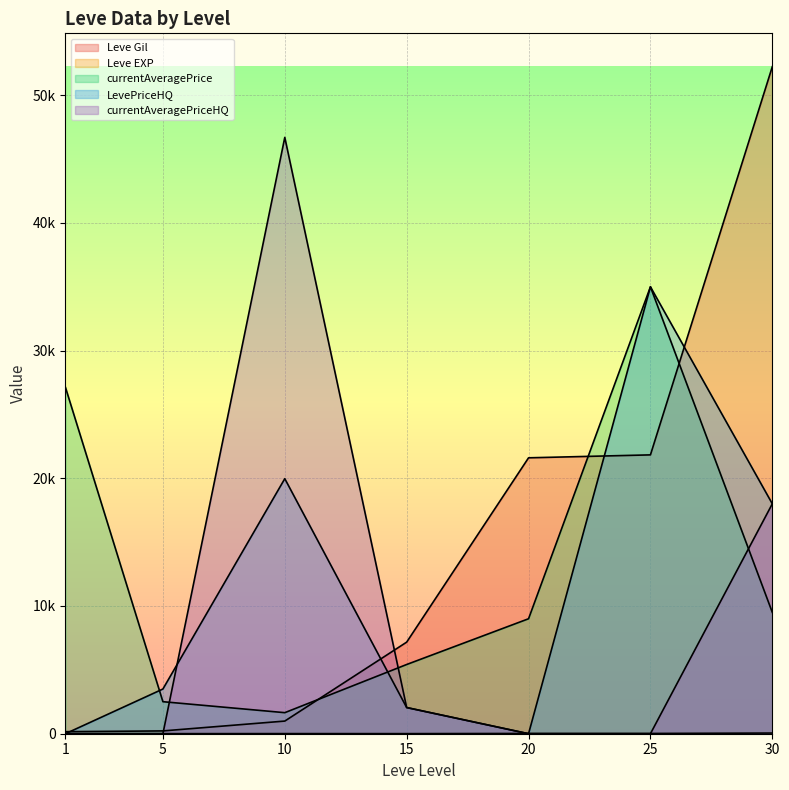

What is the difference between the second highest and second lowest values in the currentAveragePriceHQ series?

18000